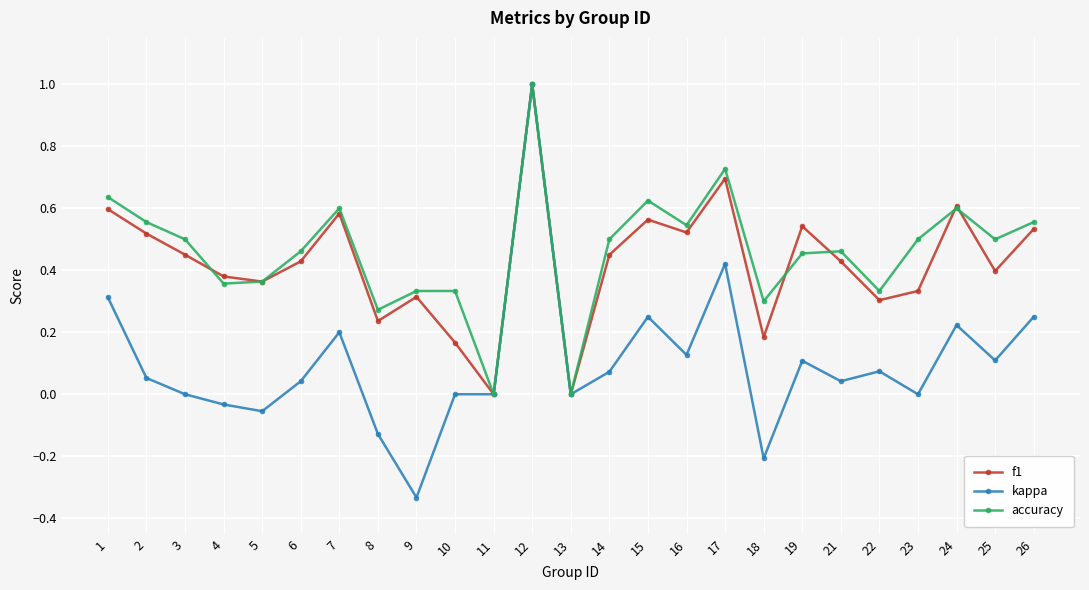

What are all the series names shown in the legend?

f1, kappa, accuracy